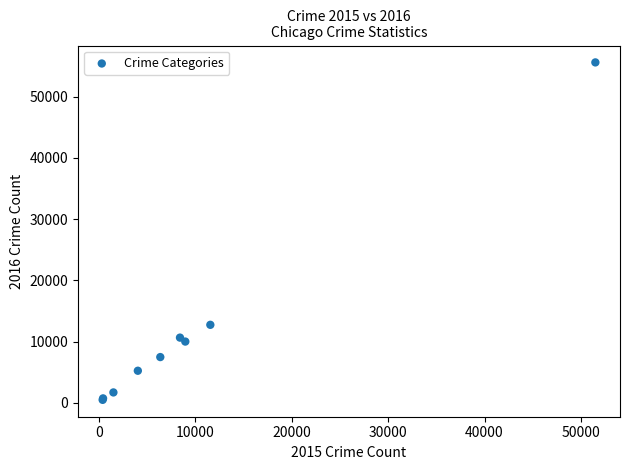

What Y value in the scatter plot is closest to 28047?

12735